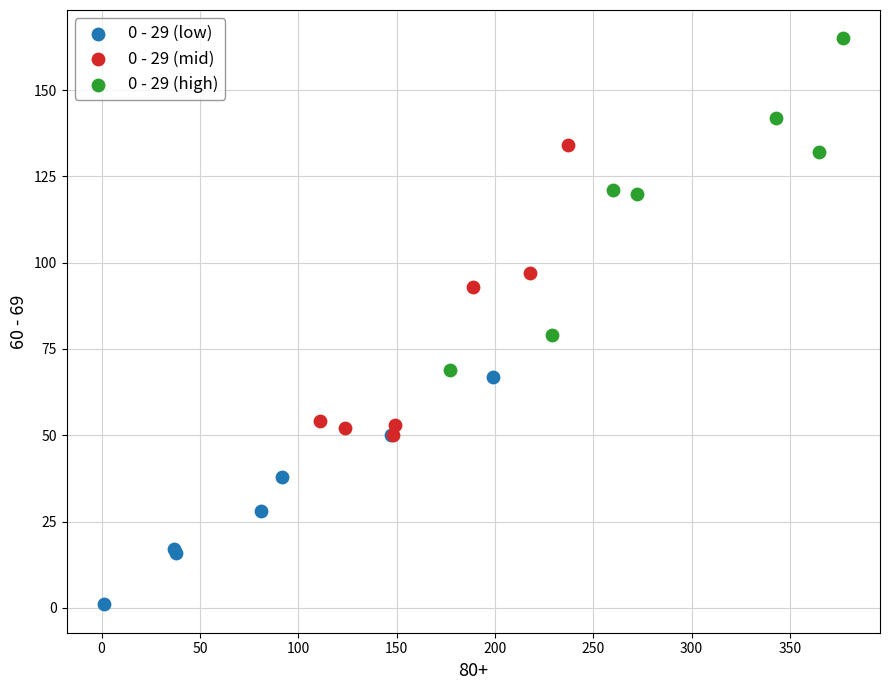

Which series contains the highest Y value?

0 - 29 (high)